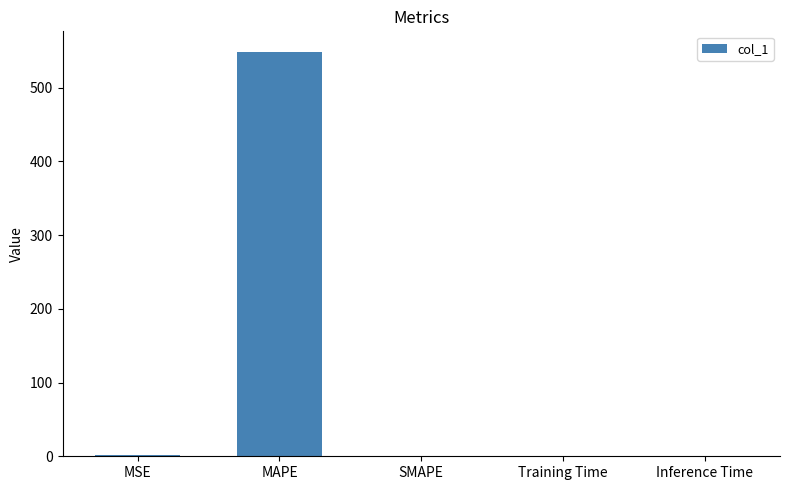

Are the bars horizontal?

No